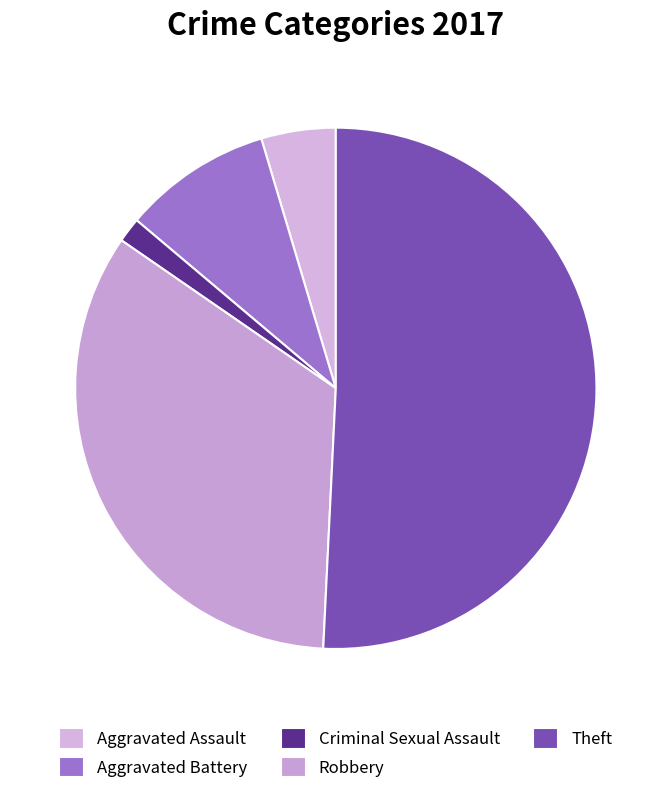

Which has a higher value, Criminal Sexual Assault or Theft?

Theft